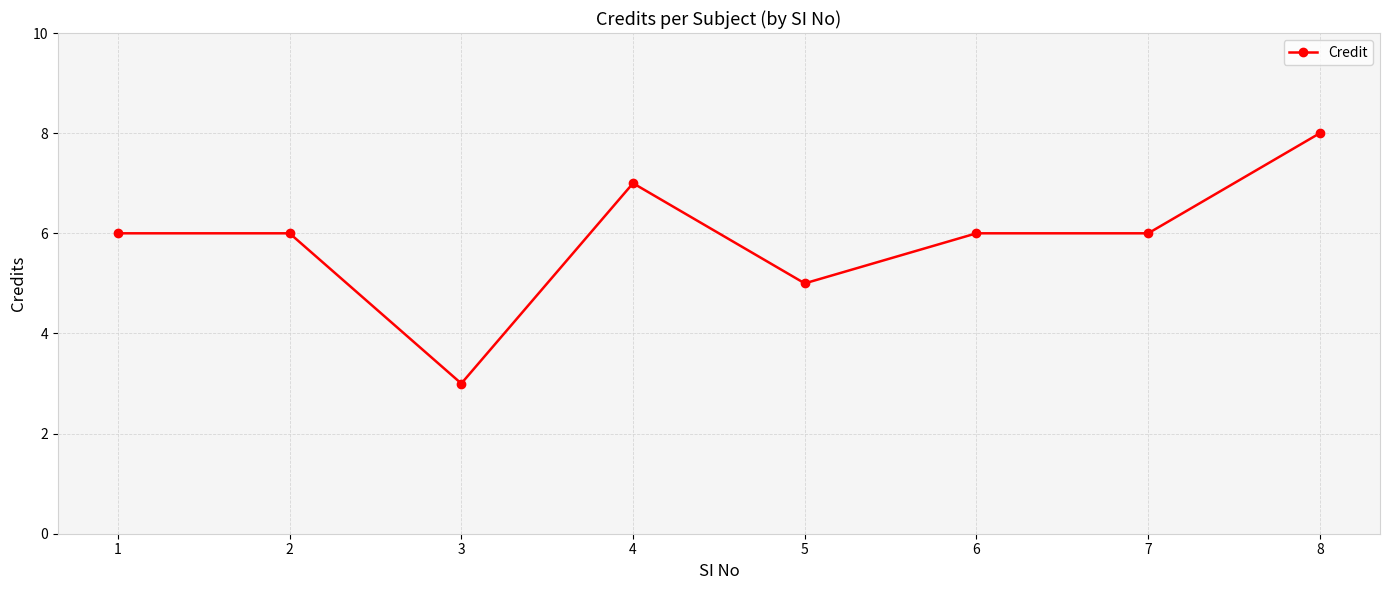

What is the ratio of the value at 7 to the value at 3?

2.0